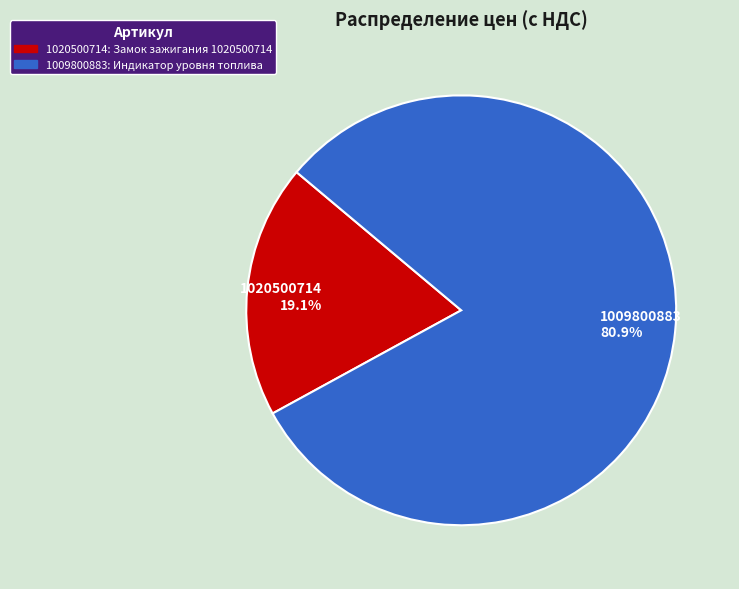

Which has a higher value, 1020500714 19.1% or 1009800883 80.9%?

1009800883 80.9%